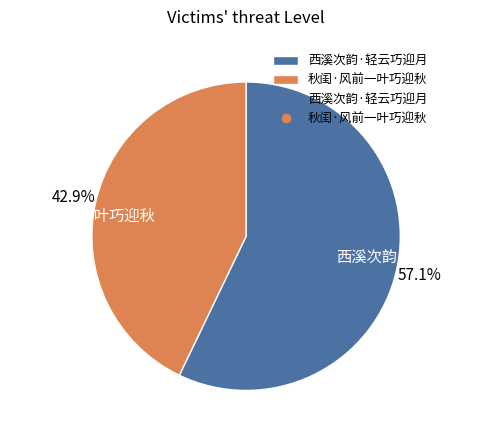

Which has a higher value, 秋闺·风前一叶巧迎秋 or 西溪次韵·轻云巧迎月?

西溪次韵·轻云巧迎月